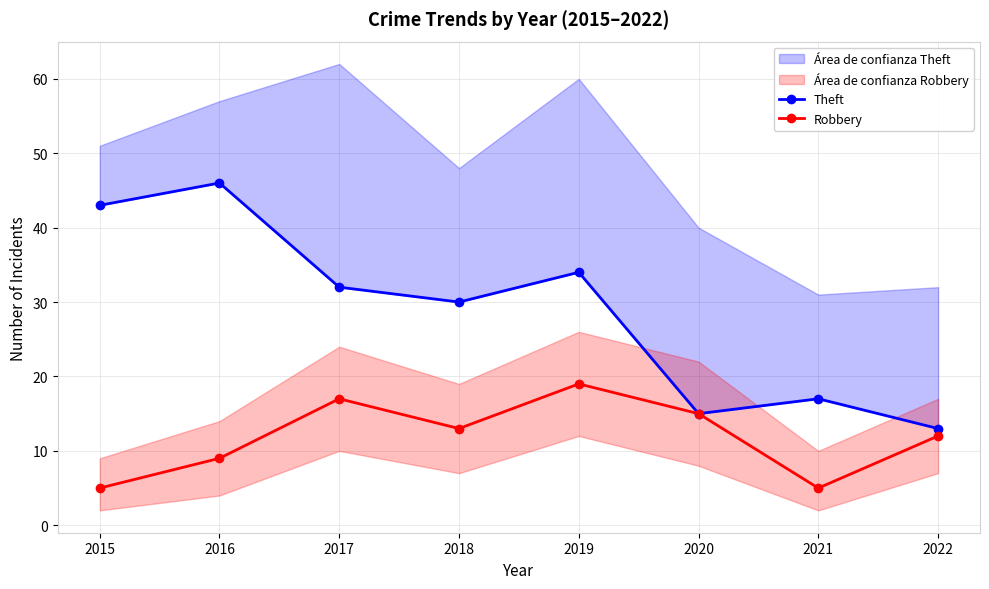

Rank the series by their average value, from highest to lowest.

Theft, Robbery